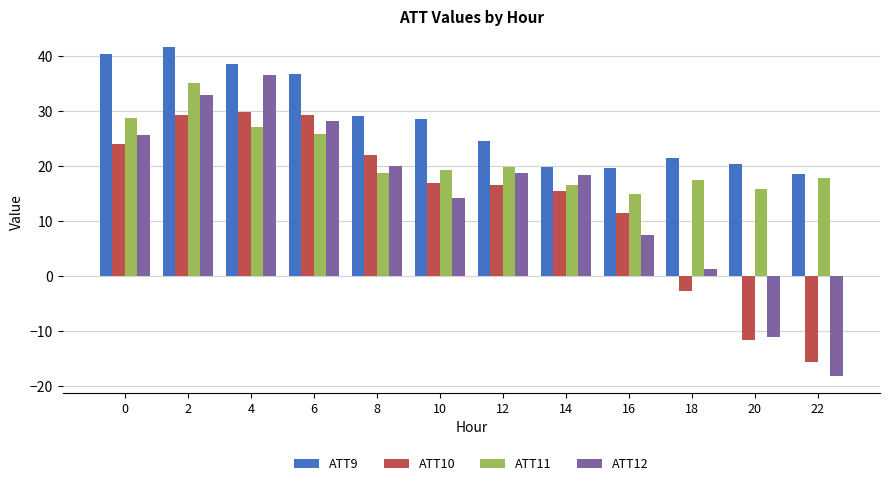

What is the maximum value shown in the chart?

41.6